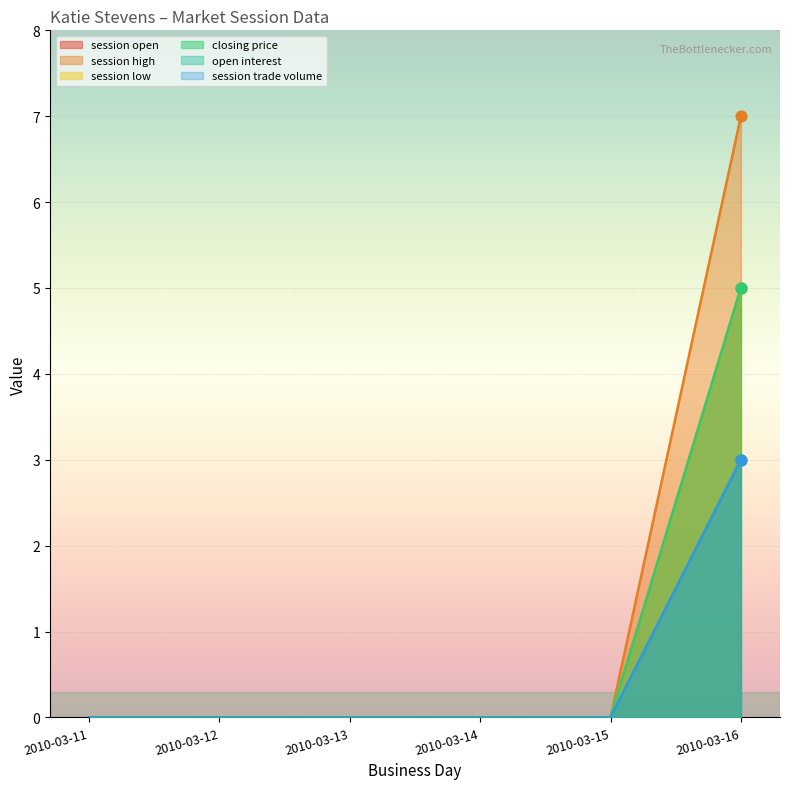

Which series has the largest total across all categories?

session high